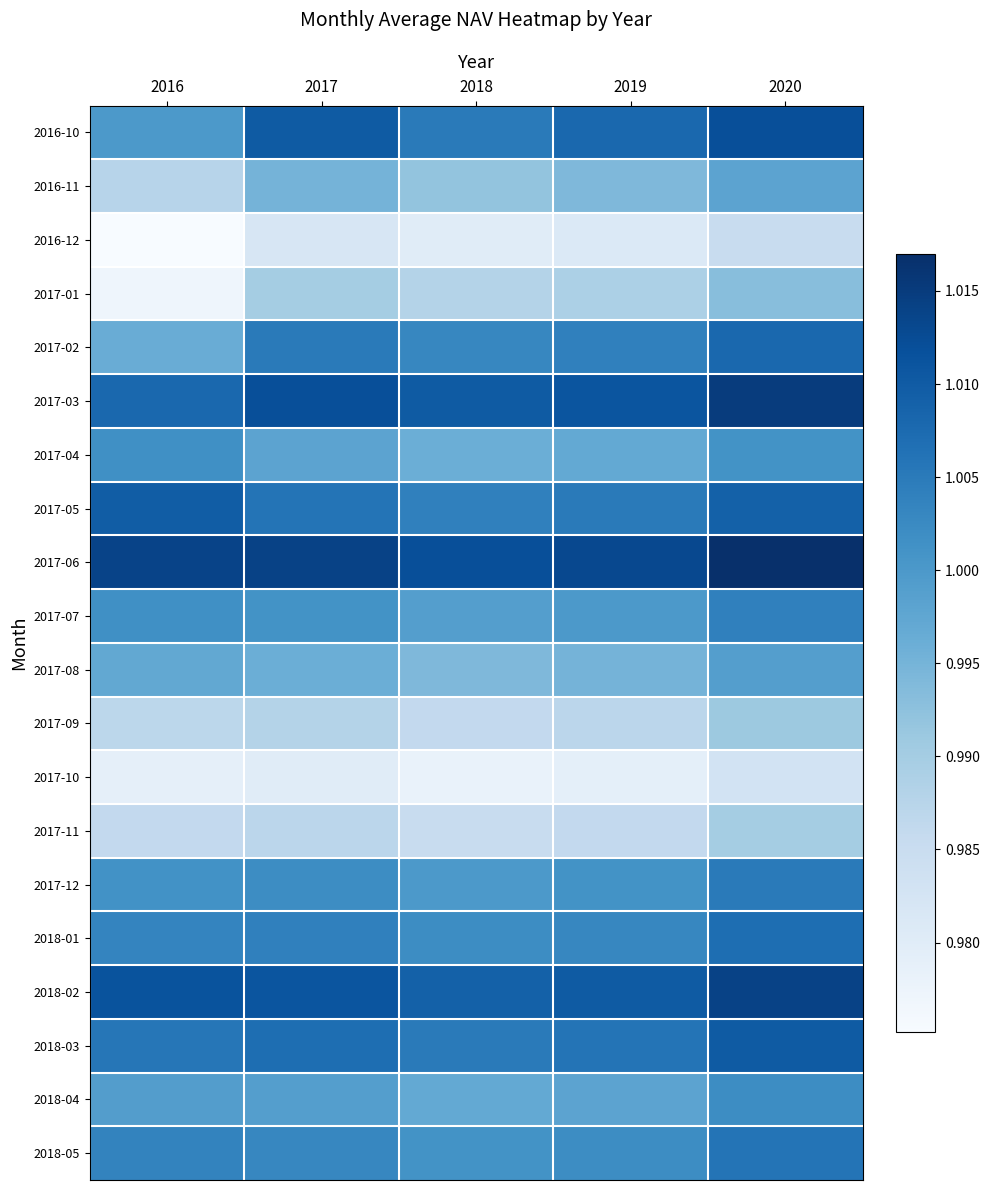

Reading left to right, what are all the values shown in this chart?

2016-10: 2016=1.0	2017=1.0	2018=1.0	2019=1.0	2020=1.0
2016-11: 2016=1.0	2017=1.0	2018=1.0	2019=1.0	2020=1.0
2016-12: 2016=1.0	2017=1.0	2018=1.0	2019=1.0	2020=1.0
2017-01: 2016=1.0	2017=1.0	2018=1.0	2019=1.0	2020=1.0
2017-02: 2016=1.0	2017=1.0	2018=1.0	2019=1.0	2020=1.0
2017-03: 2016=1.0	2017=1.0	2018=1.0	2019=1.0	2020=1.0
2017-04: 2016=1.0	2017=1.0	2018=1.0	2019=1.0	2020=1.0
2017-05: 2016=1.0	2017=1.0	2018=1.0	2019=1.0	2020=1.0
2017-06: 2016=1.0	2017=1.0	2018=1.0	2019=1.0	2020=1.0
2017-07: 2016=1.0	2017=1.0	2018=1.0	2019=1.0	2020=1.0
2017-08: 2016=1.0	2017=1.0	2018=1.0	2019=1.0	2020=1.0
2017-09: 2016=1.0	2017=1.0	2018=1.0	2019=1.0	2020=1.0
2017-10: 2016=1.0	2017=1.0	2018=1.0	2019=1.0	2020=1.0
2017-11: 2016=1.0	2017=1.0	2018=1.0	2019=1.0	2020=1.0
2017-12: 2016=1.0	2017=1.0	2018=1.0	2019=1.0	2020=1.0
2018-01: 2016=1.0	2017=1.0	2018=1.0	2019=1.0	2020=1.0
2018-02: 2016=1.0	2017=1.0	2018=1.0	2019=1.0	2020=1.0
2018-03: 2016=1.0	2017=1.0	2018=1.0	2019=1.0	2020=1.0
2018-04: 2016=1.0	2017=1.0	2018=1.0	2019=1.0	2020=1.0
2018-05: 2016=1.0	2017=1.0	2018=1.0	2019=1.0	2020=1.0